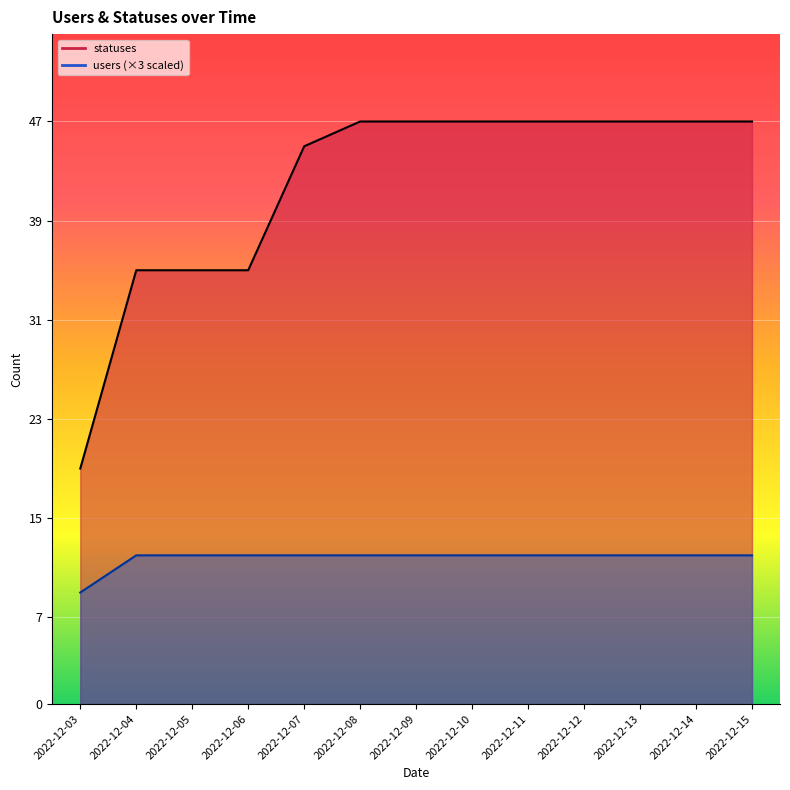

Reading left to right, what are all the values shown in this chart?

statuses: 2022-12-03=19	2022-12-04=35	2022-12-05=35	2022-12-06=35	2022-12-07=45	2022-12-08=47	2022-12-09=47	2022-12-10=47	2022-12-11=47	2022-12-12=47	2022-12-13=47	2022-12-14=47	2022-12-15=47
users: 2022-12-03=9	2022-12-04=12	2022-12-05=12	2022-12-06=12	2022-12-07=12	2022-12-08=12	2022-12-09=12	2022-12-10=12	2022-12-11=12	2022-12-12=12	2022-12-13=12	2022-12-14=12	2022-12-15=12